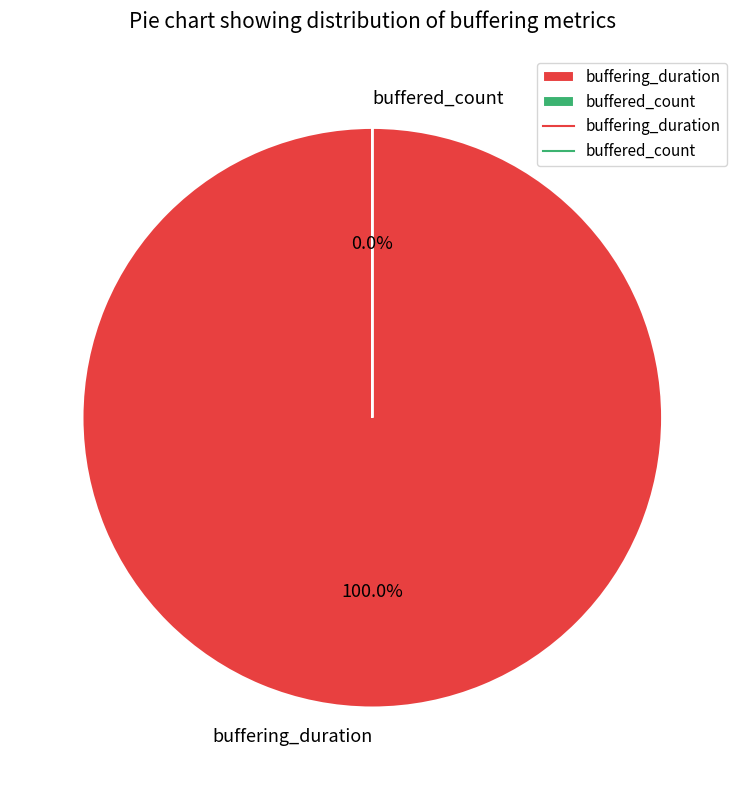

What is the change in value from buffering_duration to buffered_count?

-146069900